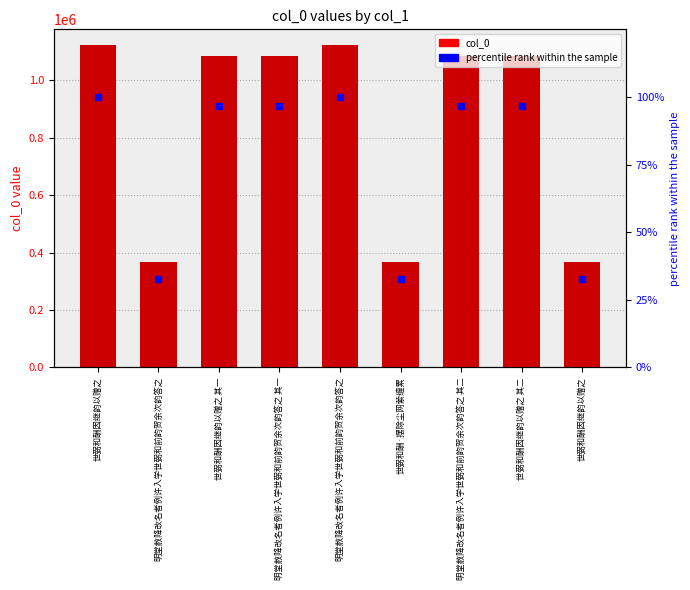

What is the maximum value shown in the chart?

1121469.0